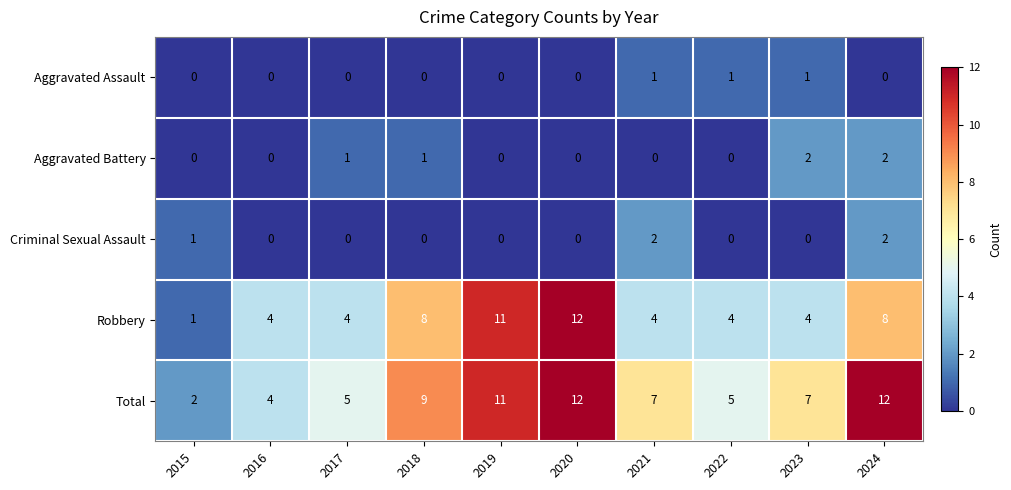

What is the difference between the Total values at 2021 and 2024?

5